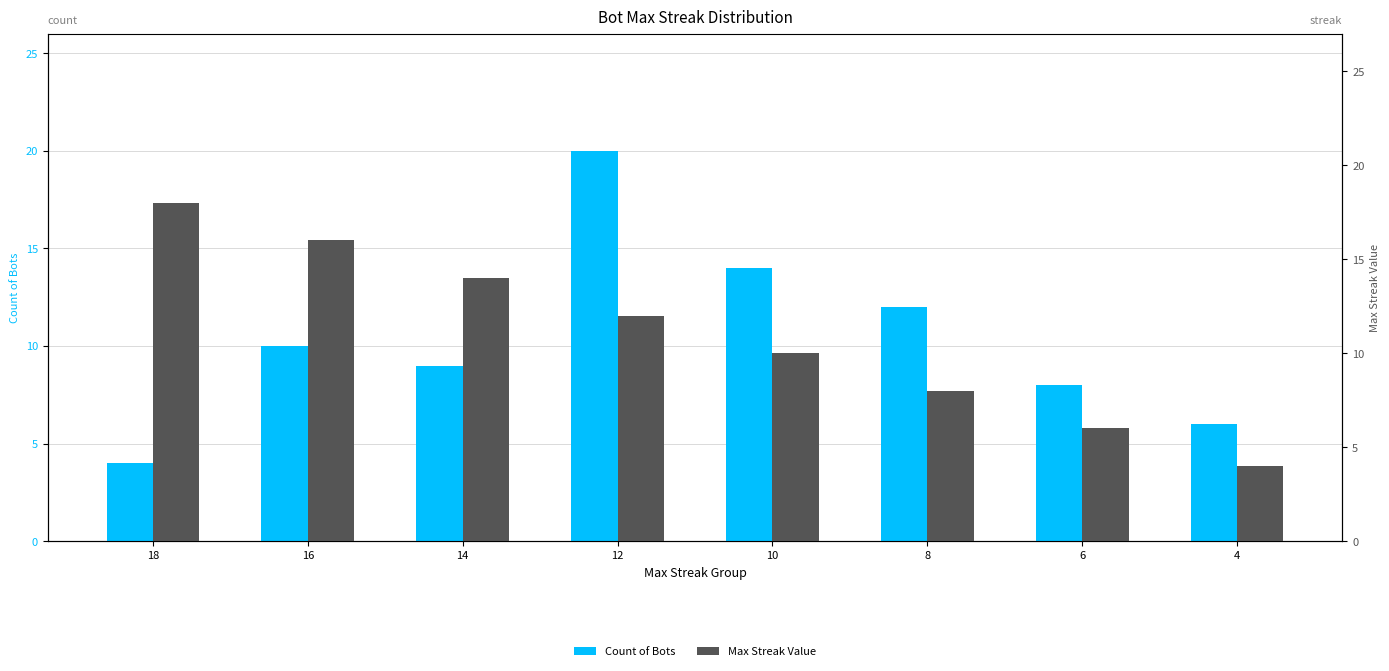

How many bars are there in total?

16